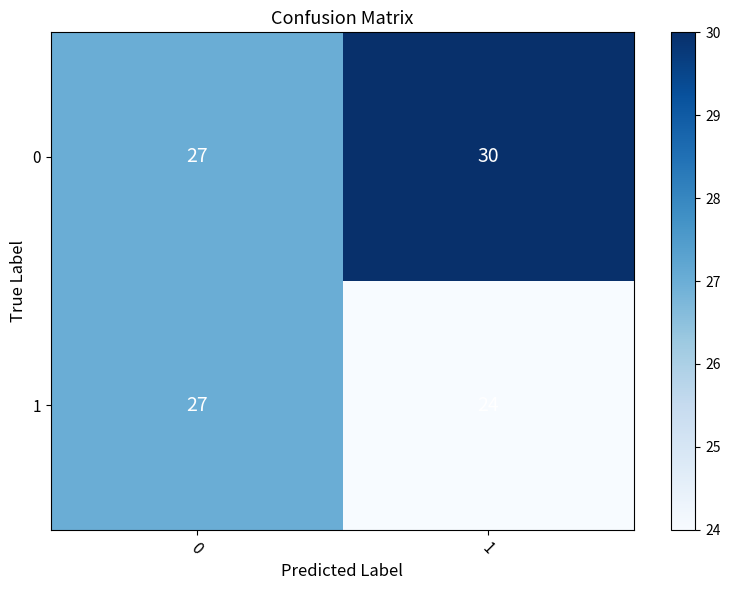

The value of 0 at 1 is 30. True or false?

True